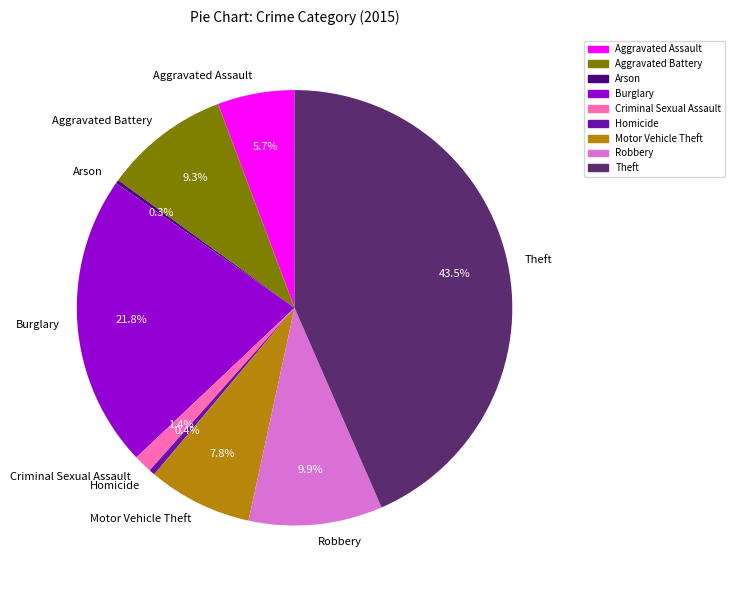

Which slice is the largest?

Theft